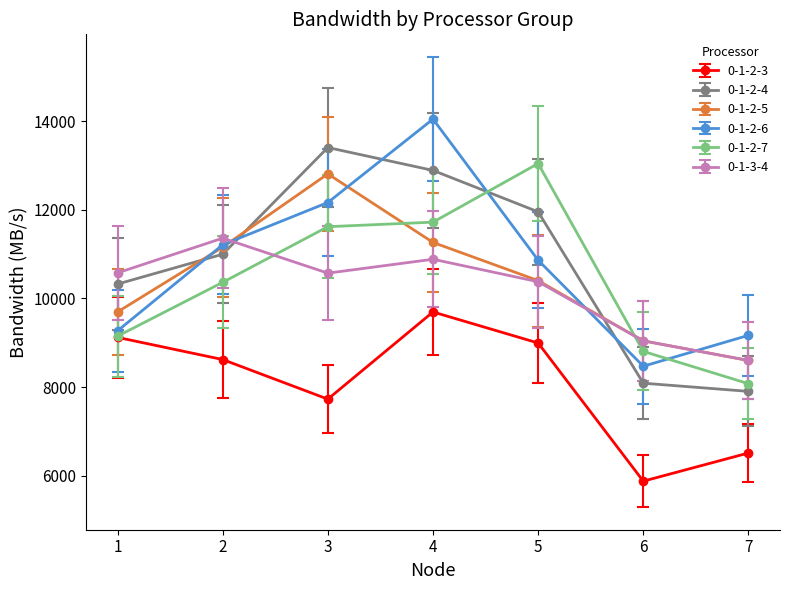

What are all the series names shown in the legend?

0-1-2-3, 0-1-2-4, 0-1-2-5, 0-1-2-6, 0-1-2-7, 0-1-3-4